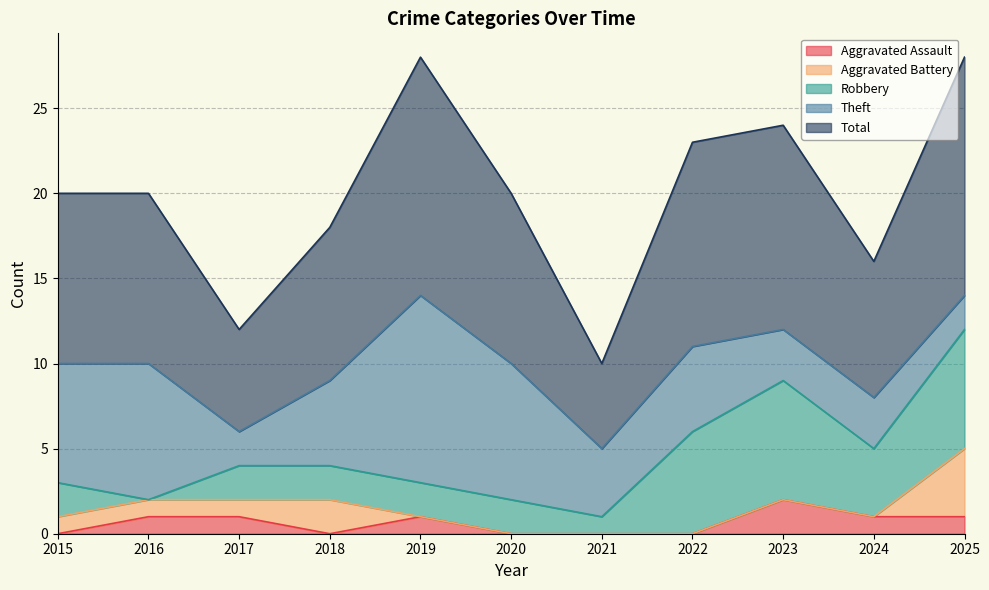

Does the chart have visible grid lines?

Yes